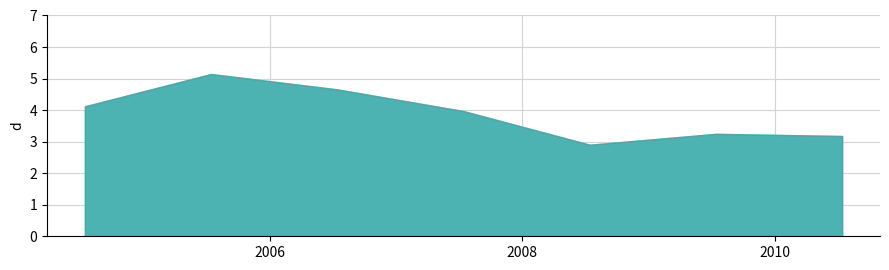

How many points are lower than both their immediate neighbors (excluding endpoints)?

1